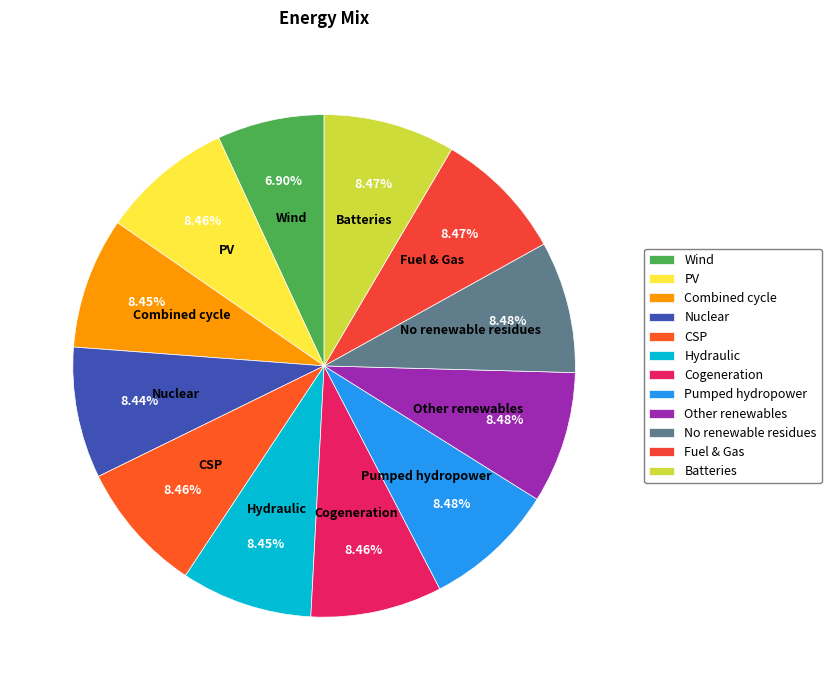

What is the ratio of the value at Fuel & Gas to the value at Nuclear?

1.0